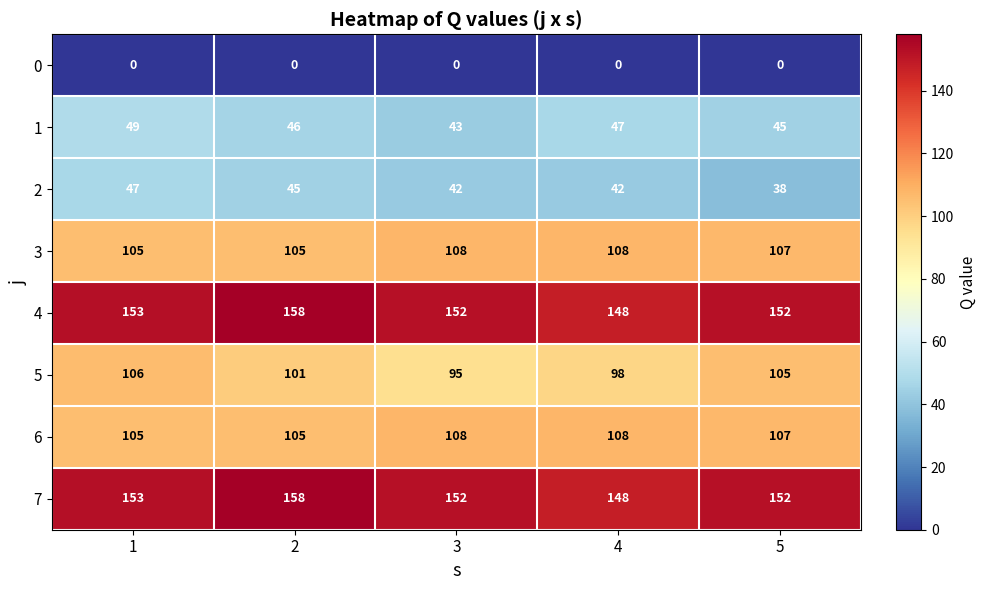

The 3 series shows 108 at 3. True or false?

True